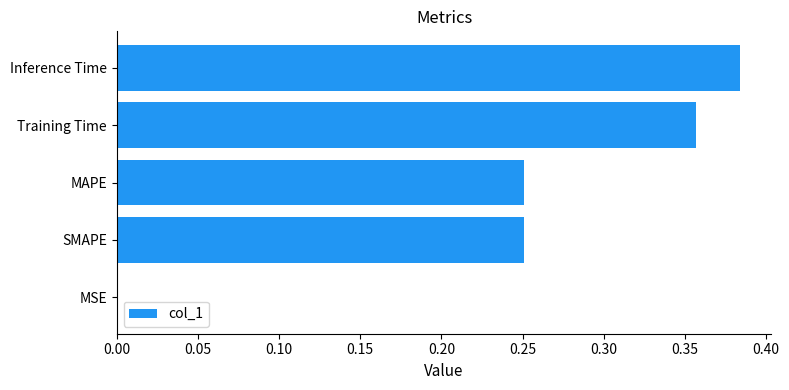

Between MAPE and MSE, which is larger?

MAPE